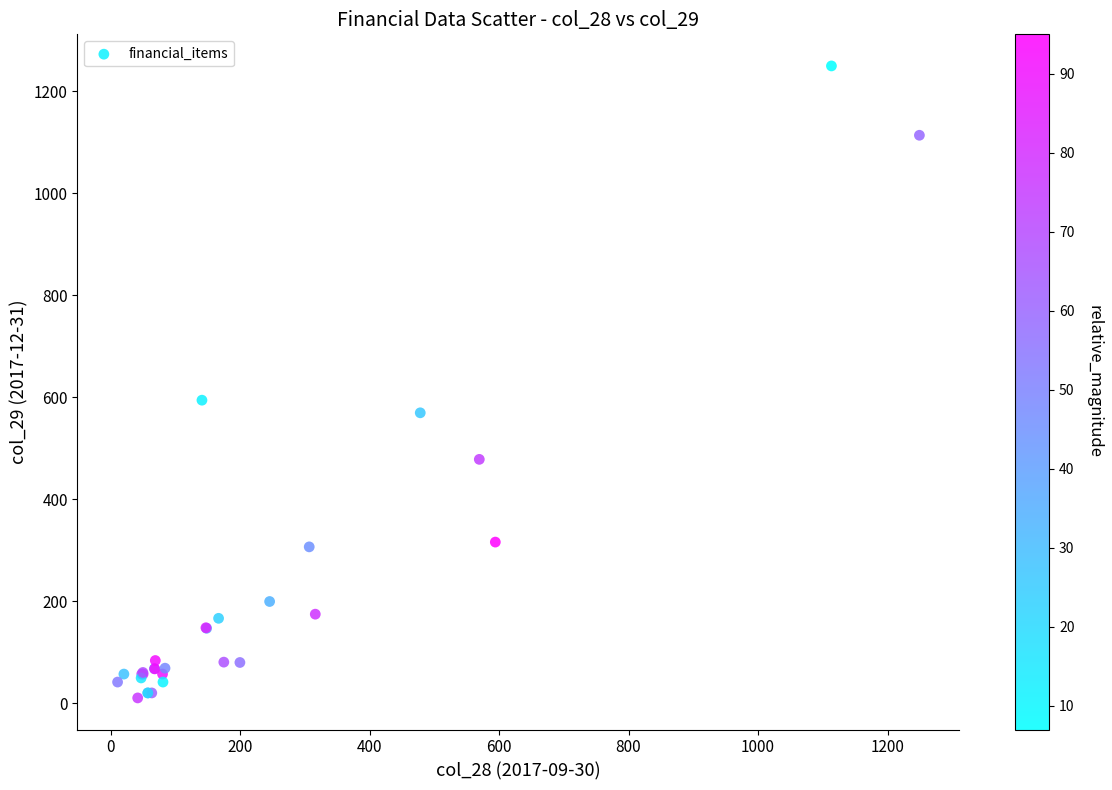

What Y value in the scatter plot is closest to 630?

594.3